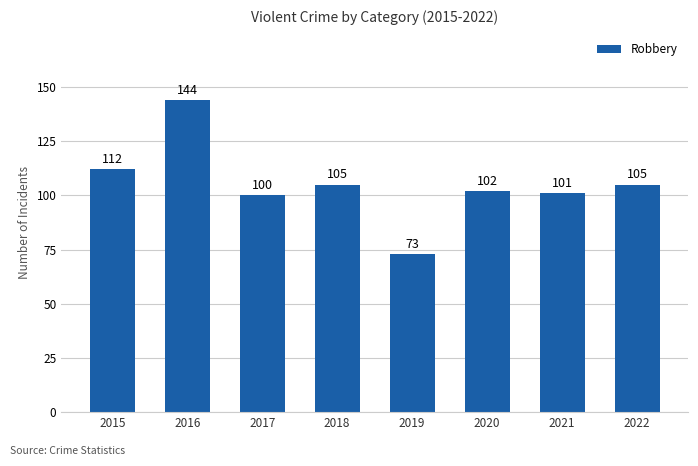

What is the maximum value shown in the chart?

144